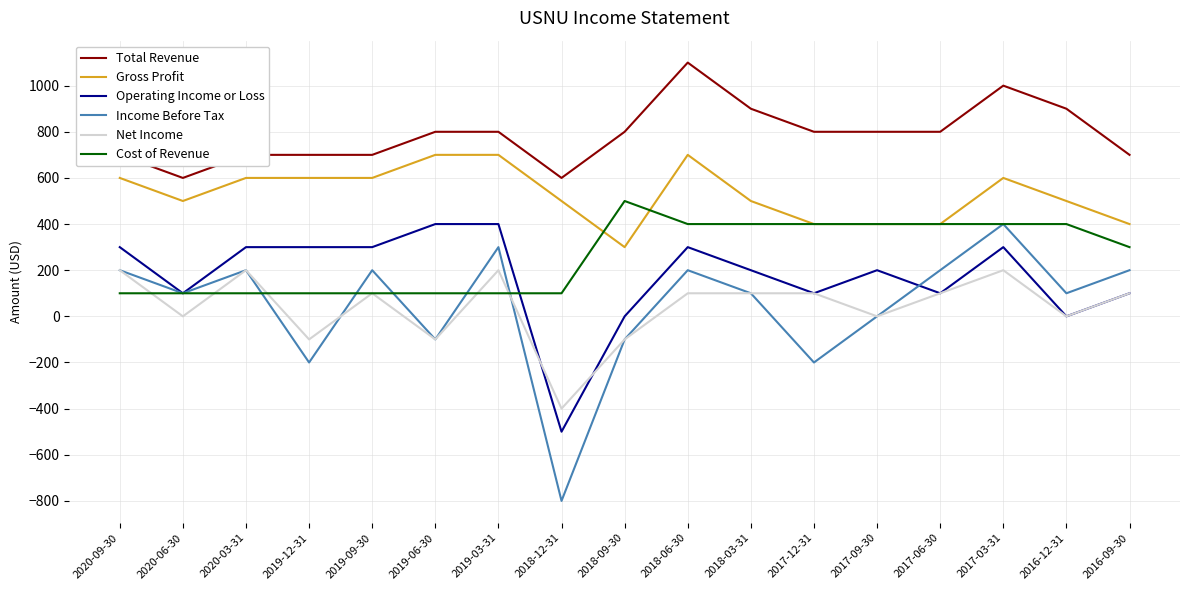

True or false: Gross Profit and Total Revenue intersect in this chart.

False